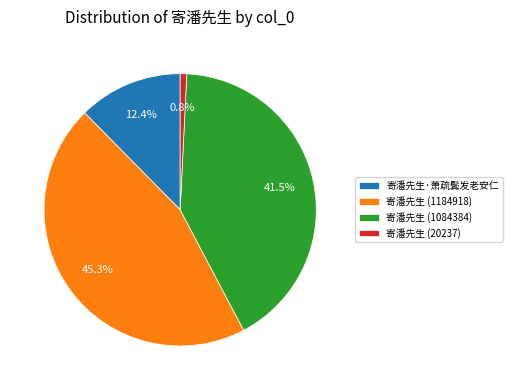

To the nearest percent, what is the difference between the 寄潘先生 (20237) and 寄潘先生·萧疏鬓发老安仁 slice percentages?

12%